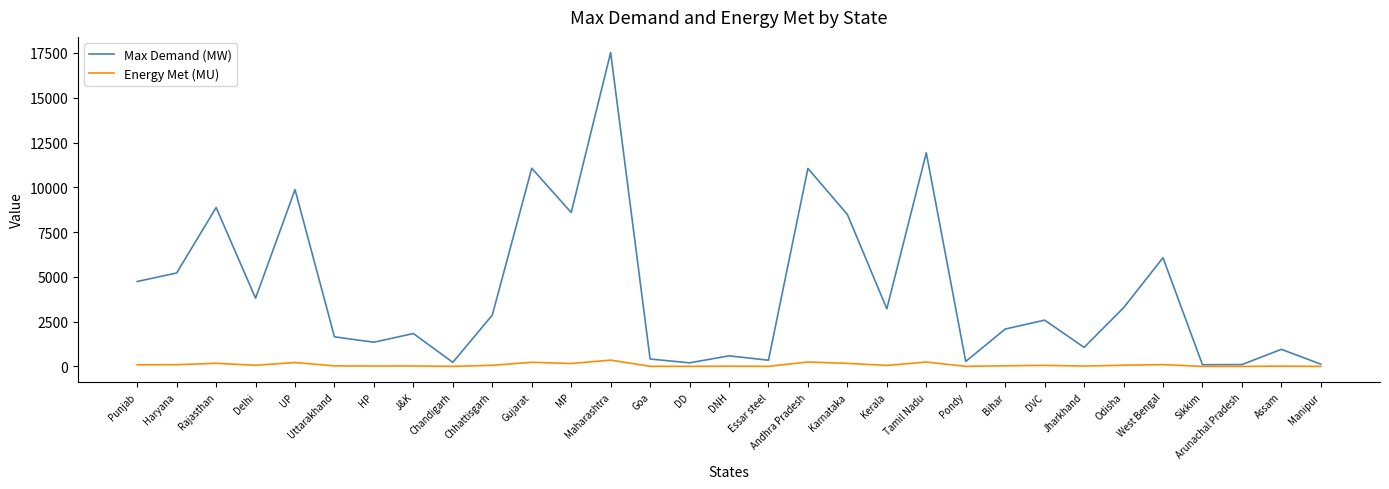

Which series has the widest spread of values?

Max Demand (MW)